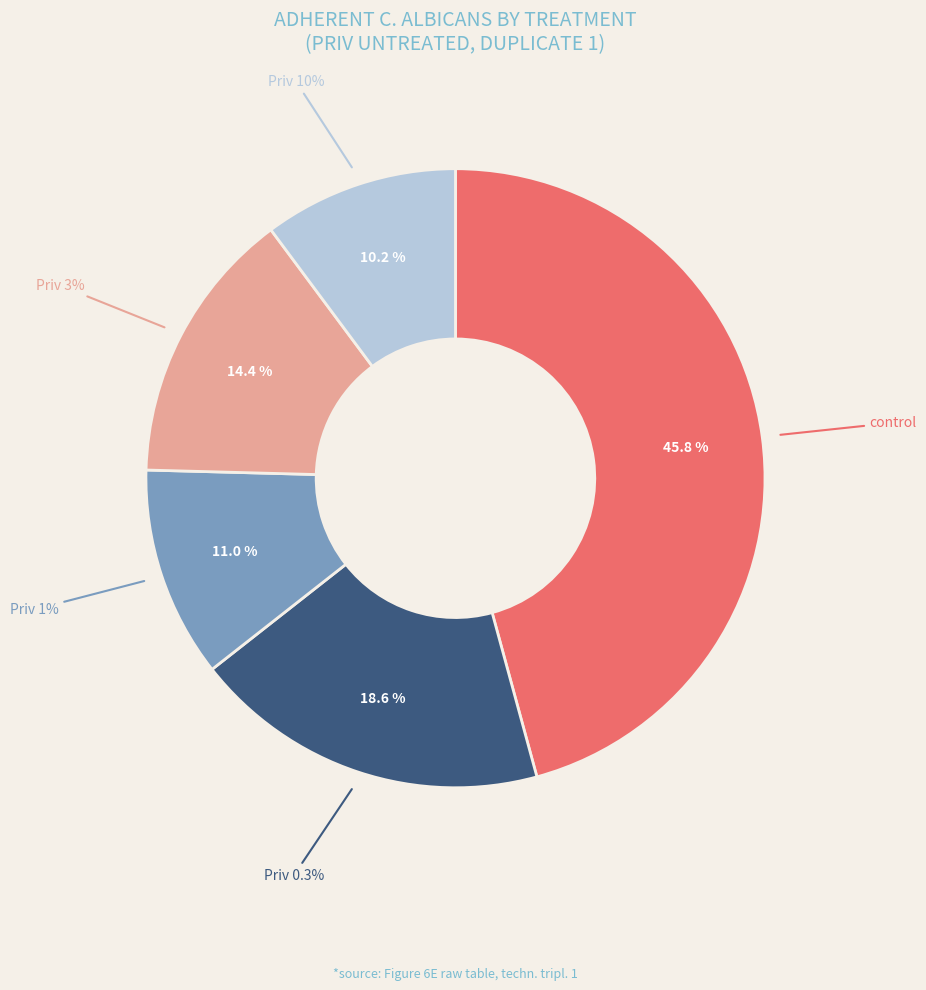

What percentage is NOT represented by control?

54.2%